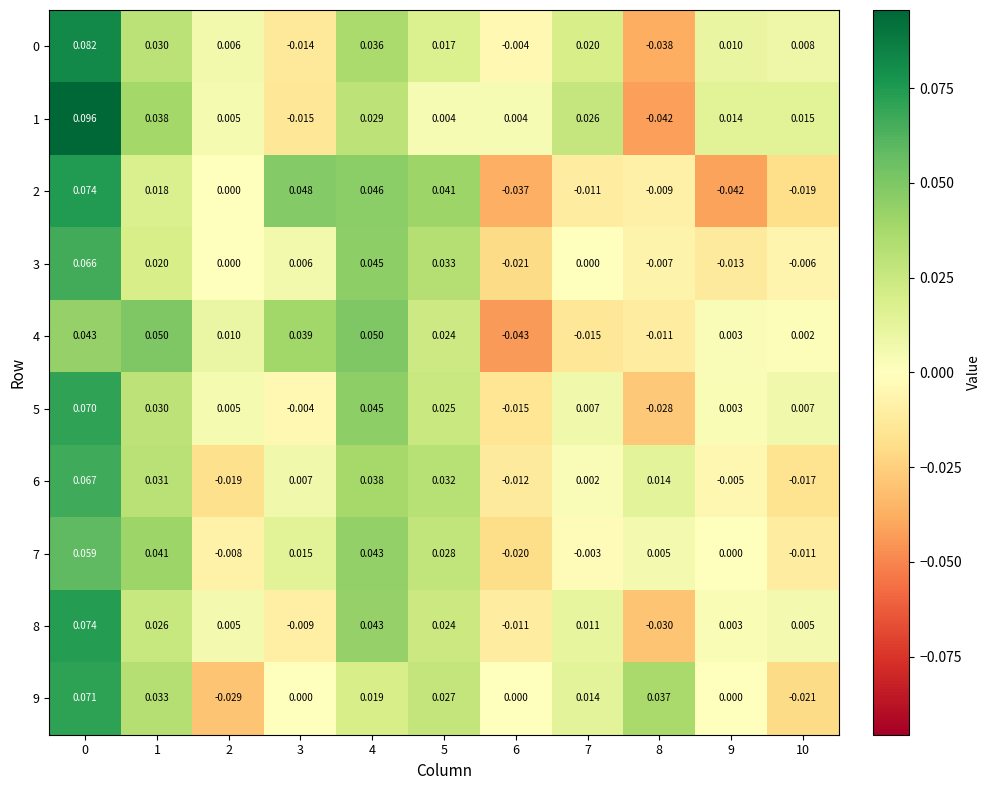

How many values in 9 are below zero?

2